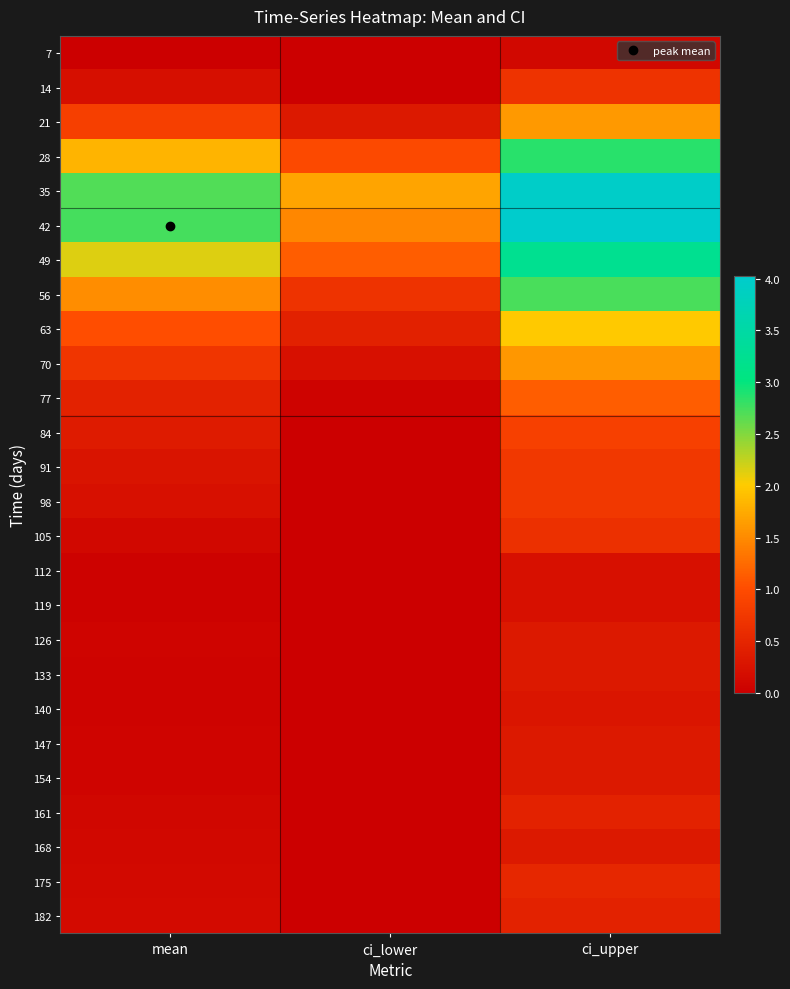

Count the number of data series in this chart.

26